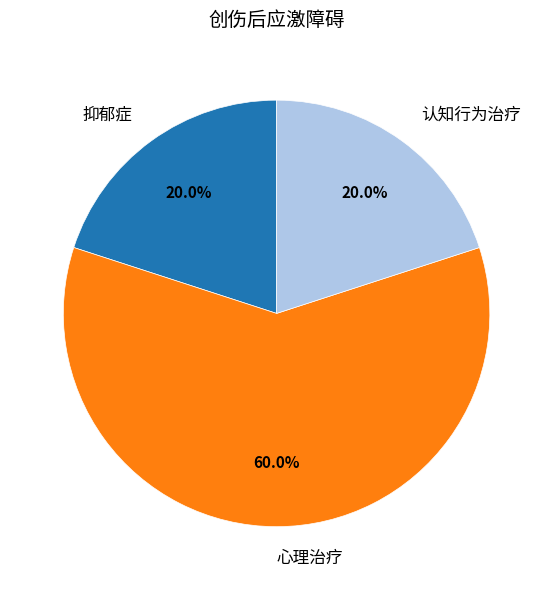

Is it true that 认知行为治疗 is 20% of the pie?

True